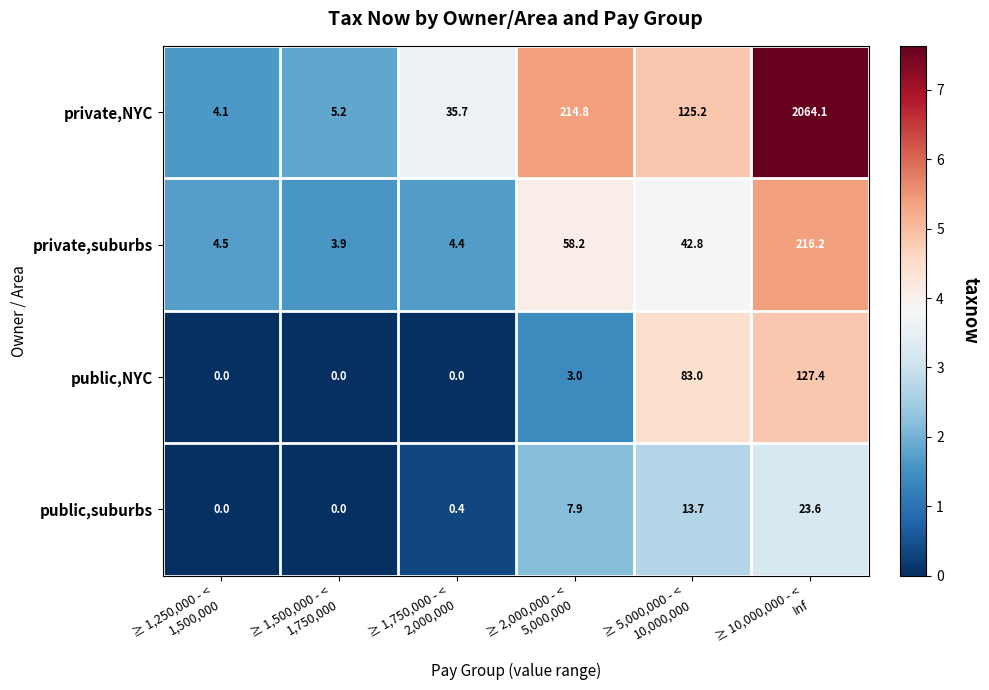

Rank the series by their maximum value, from lowest to highest.

public,suburbs, public,NYC, private,suburbs, private,NYC